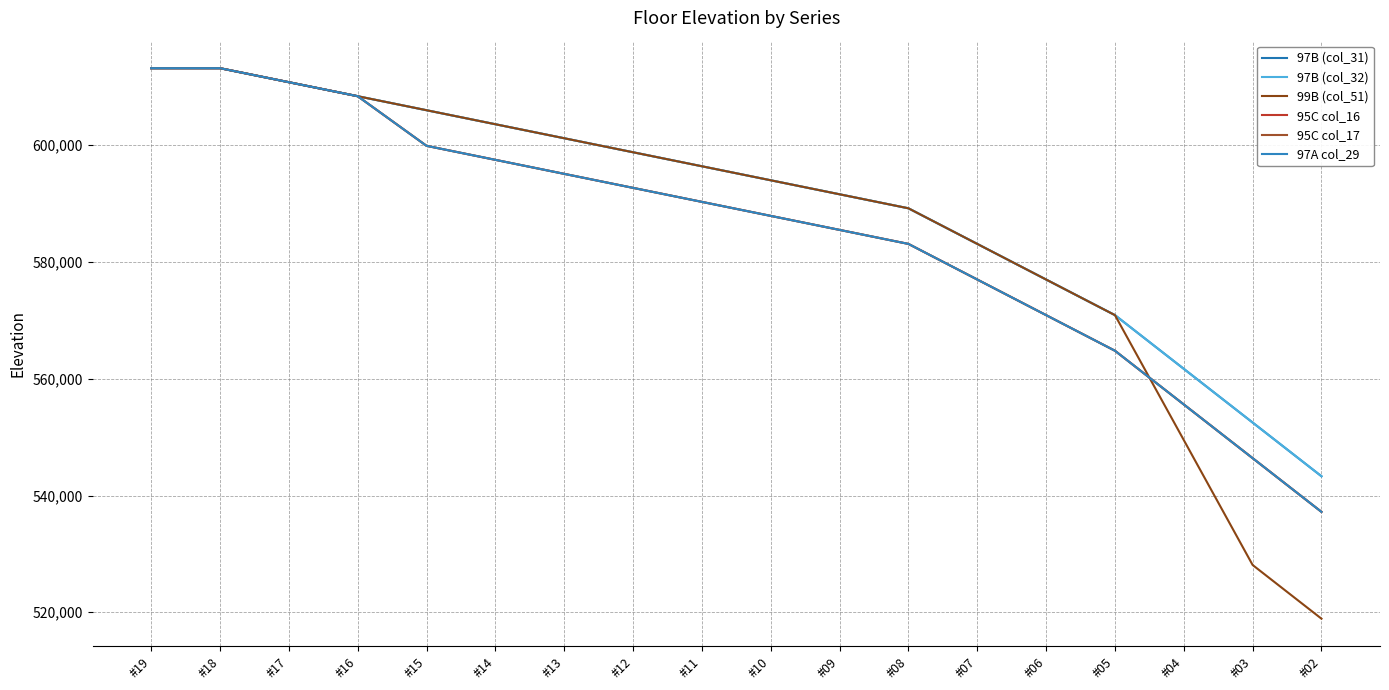

Reading left to right, extract all data points from this chart.

97B (col_31): #19=613200	#18=613200	#17=610800	#16=608400	#15=606000	#14=603600	#13=601200	#12=598800	#11=596400	#10=594000	#09=591600	#08=589200	#07=583100	#06=577000	#05=570900	#04=561700	#03=552500	#02=543300
97B (col_32): #19=613200	#18=613200	#17=610800	#16=608400	#15=606000	#14=603600	#13=601200	#12=598800	#11=596400	#10=594000	#09=591600	#08=589200	#07=583100	#06=577000	#05=570900	#04=561700	#03=552500	#02=543300
99B (col_51): #19=613200	#18=613200	#17=610800	#16=608400	#15=606000	#14=603600	#13=601200	#12=598800	#11=596400	#10=594000	#09=591600	#08=589200	#07=583100	#06=577000	#05=570900	#04=549500	#03=528100	#02=518900
95C col_16: #19=613200	#18=613200	#17=610800	#16=608400	#15=599900	#14=597500	#13=595100	#12=592700	#11=590300	#10=587900	#09=585500	#08=583100	#07=577000	#06=570900	#05=564800	#04=555600	#03=546400	#02=537200
95C col_17: #19=613200	#18=613200	#17=610800	#16=608400	#15=599900	#14=597500	#13=595100	#12=592700	#11=590300	#10=587900	#09=585500	#08=583100	#07=577000	#06=570900	#05=564800	#04=555600	#03=546400	#02=537200
97A col_29: #19=613200	#18=613200	#17=610800	#16=608400	#15=599900	#14=597500	#13=595100	#12=592700	#11=590300	#10=587900	#09=585500	#08=583100	#07=577000	#06=570900	#05=564800	#04=555600	#03=546400	#02=537200